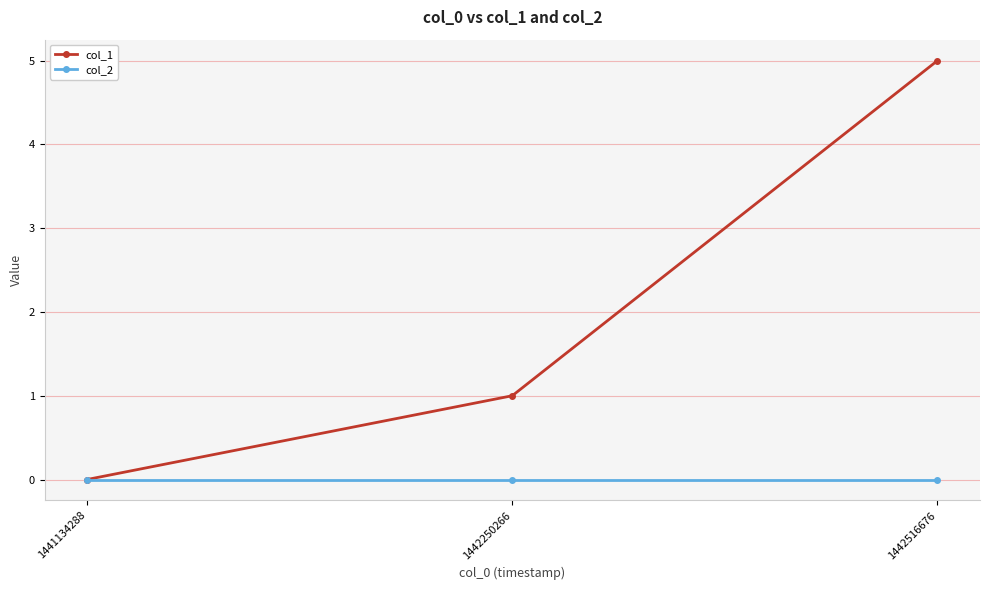

Reading right to left, list all the values displayed in this chart.

col_1: 1442516676=5	1442250266=1	1441134288=0
col_2: 1442516676=0	1442250266=0	1441134288=0